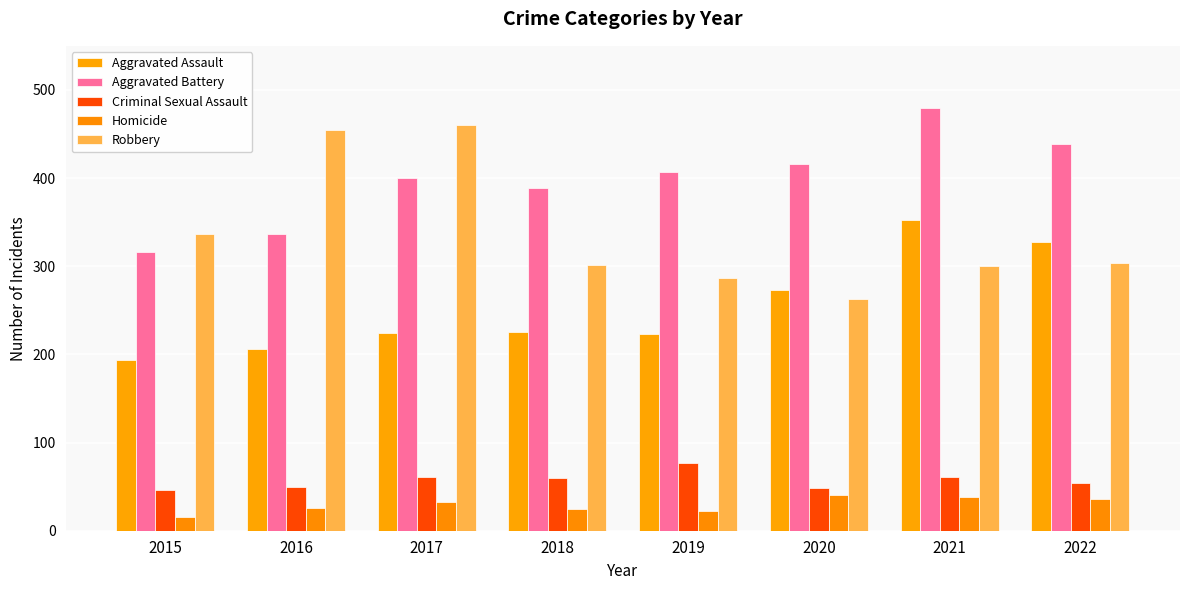

Which category has the highest value in the Aggravated Assault series?

2021